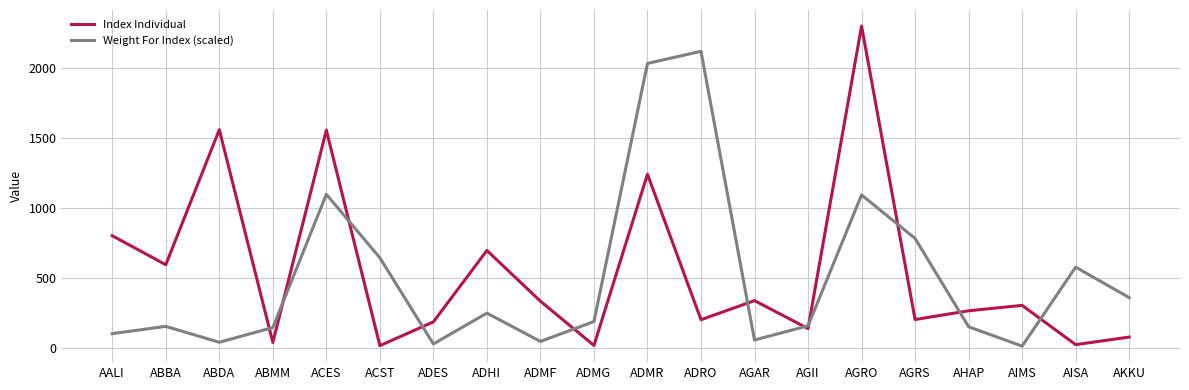

In Index Individual, how many points are higher than both neighbors (excluding endpoints)?

7